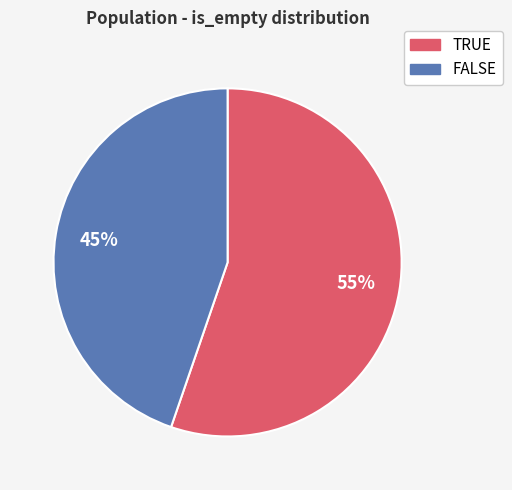

Do TRUE and FALSE together represent more than half of the pie?

Yes